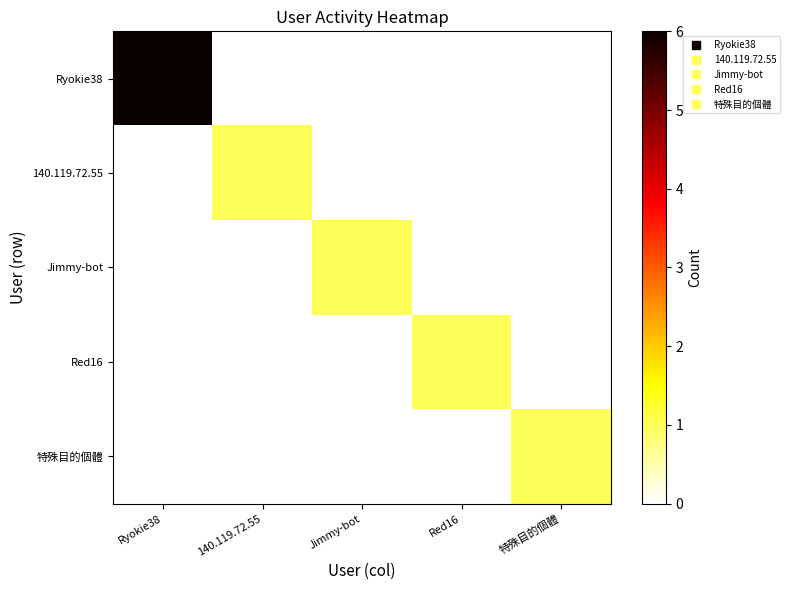

Which category has the lowest value across all series?

140.119.72.55